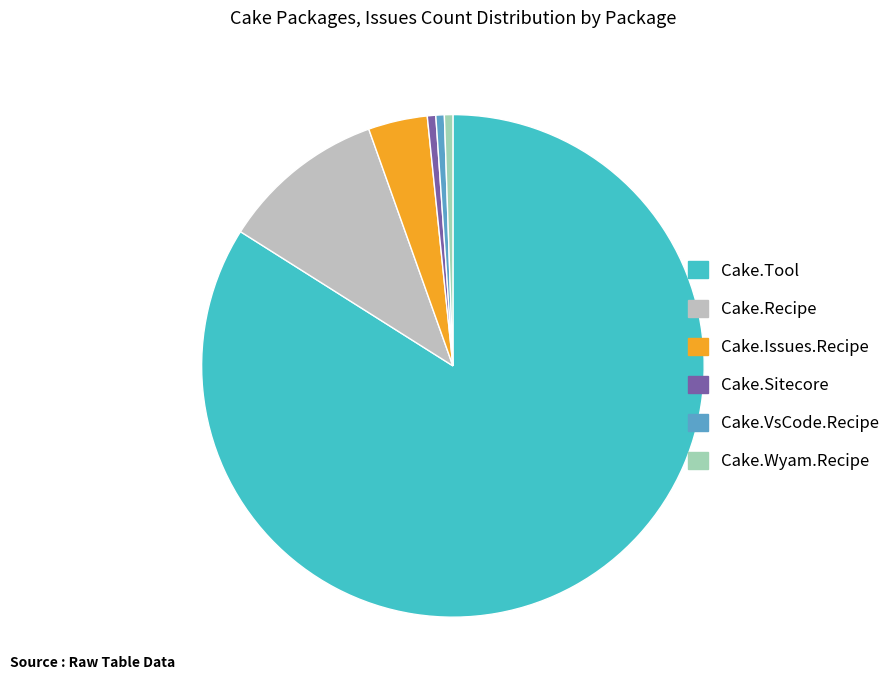

How many segments does this pie chart have?

6